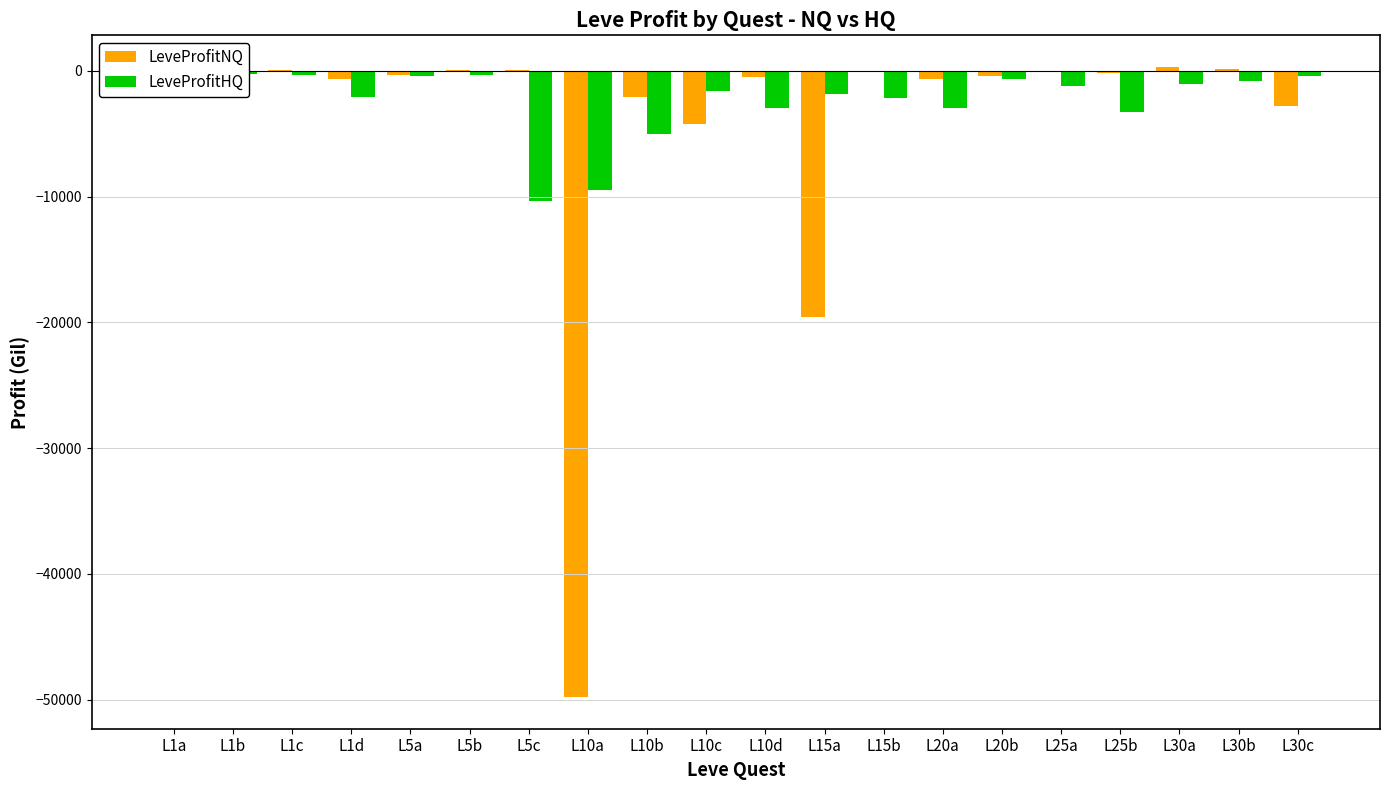

What are all the series names shown in the legend?

LeveProfitNQ, LeveProfitHQ